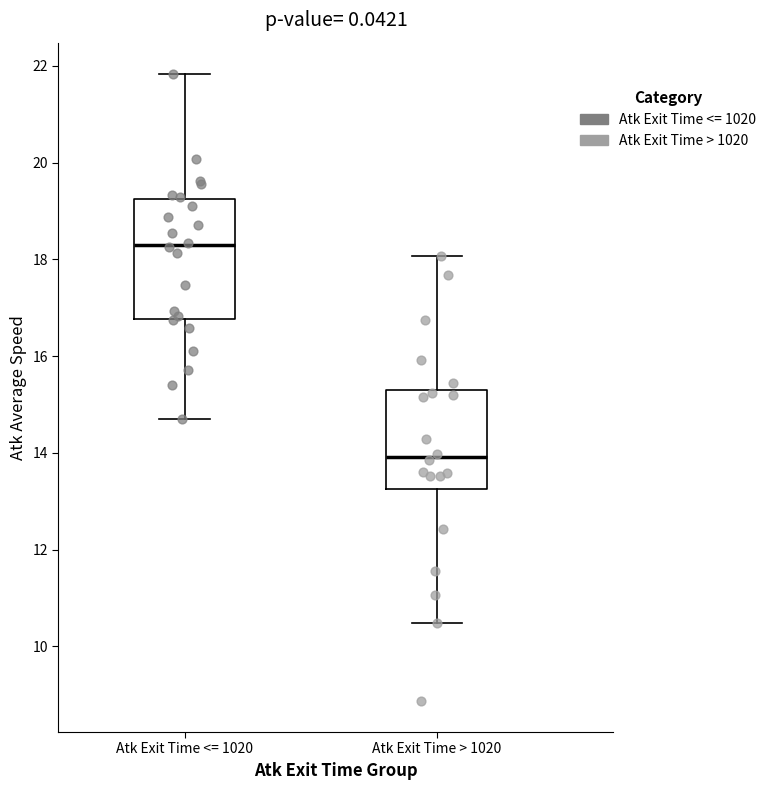

Reading left to right, transcribe this box plot: for each box, give where its median line is, the range the box spans, and where its two whiskers end, as read against the y-axis. The values are not printed on the chart, so give them approximately, as read against the axis.

Atk Exit Time <= 1020: median 18.2, box 16.8 to 19.2, whiskers 14.6 to 21.8
Atk Exit Time > 1020: median 14.0, box 13.2 to 15.2, whiskers 10.4 to 18.0